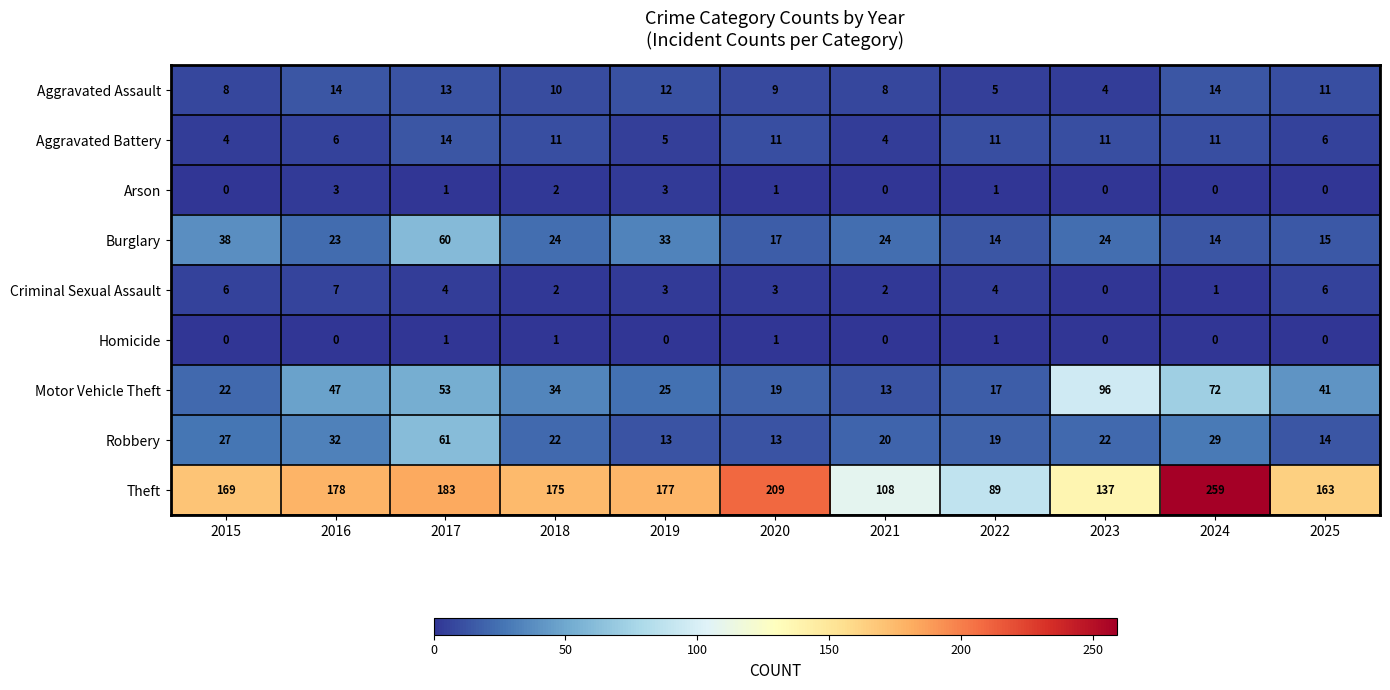

At which category does the chart reach its peak across all series?

2024